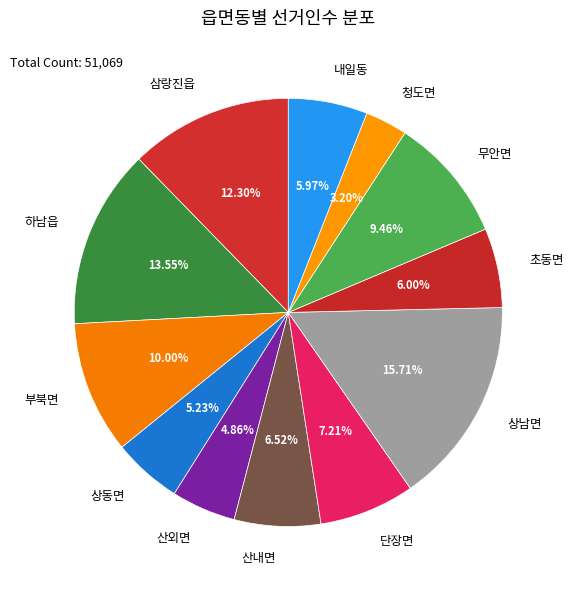

To the nearest percent, what is the difference between the largest and smallest slice percentages?

13%